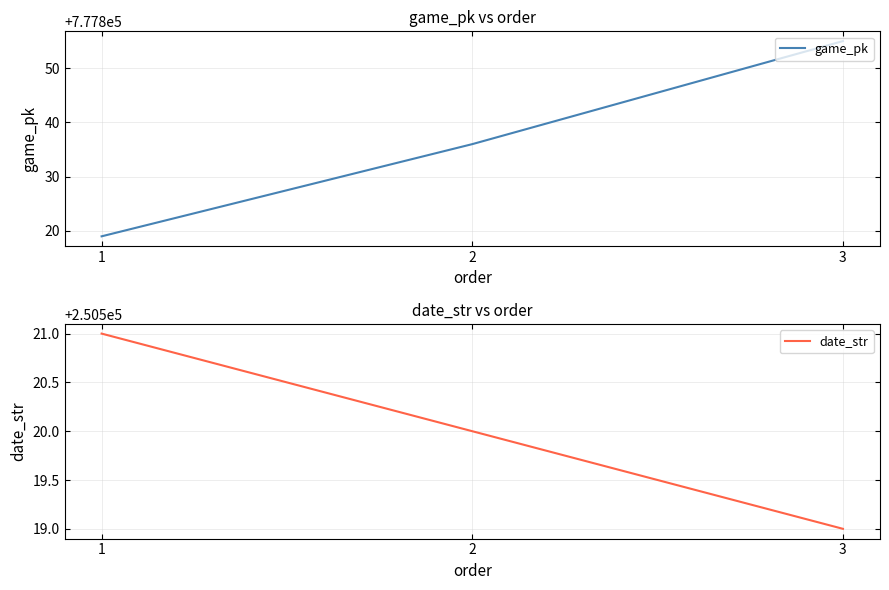

What is the spread (max minus min) of values at 1?

527298